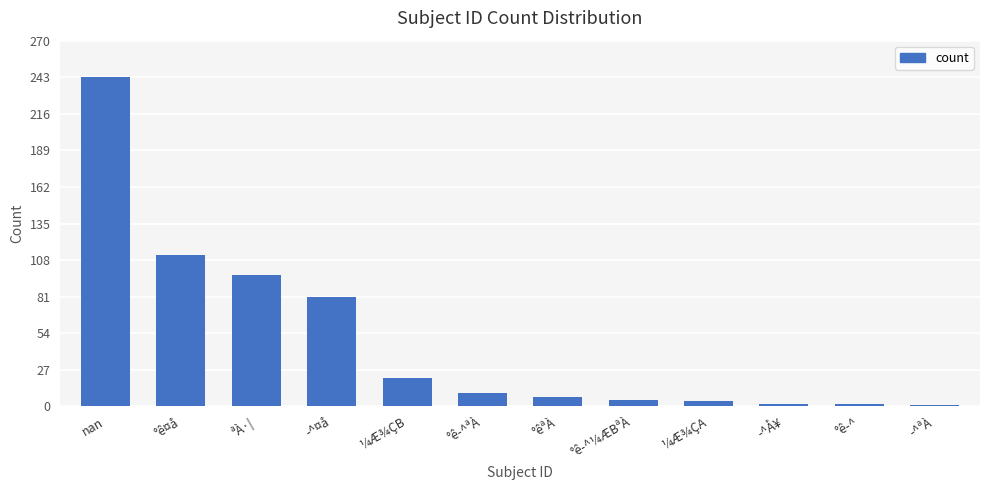

What is the label of the 6th bar from the right?

°êªÀ